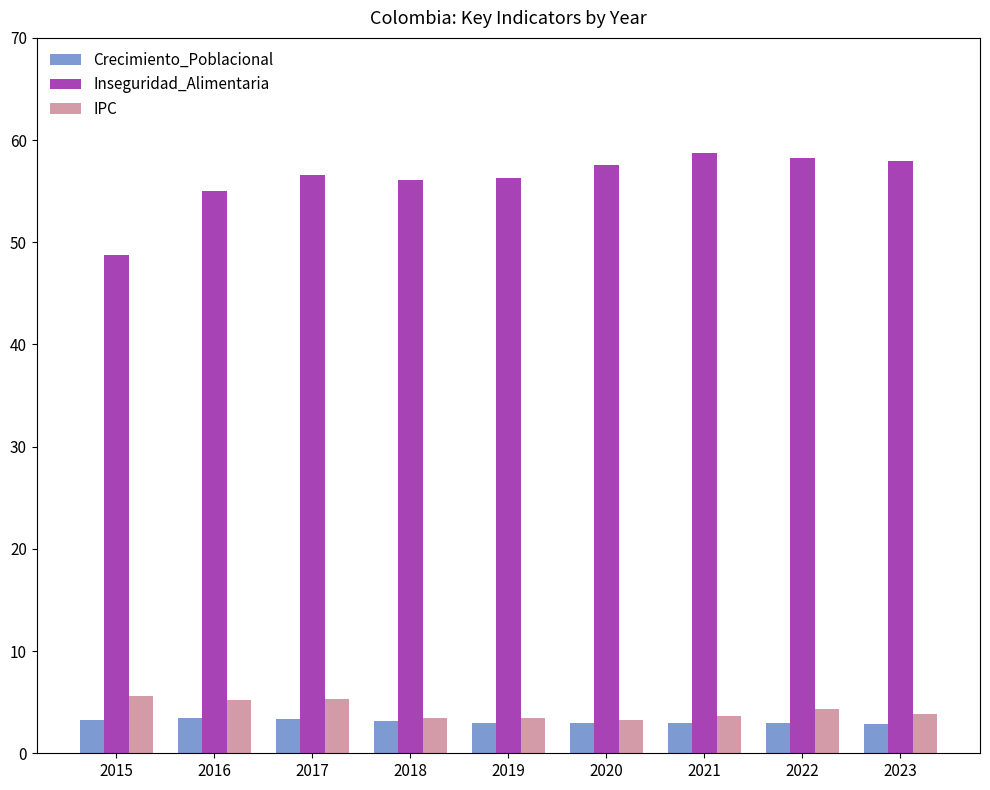

True or false: IPC has a value of 3.7 at 2021.

True